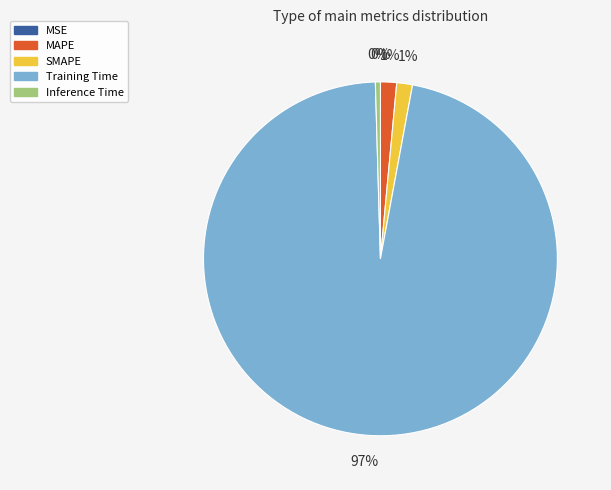

Is it true that MAPE is 1% of the pie?

True